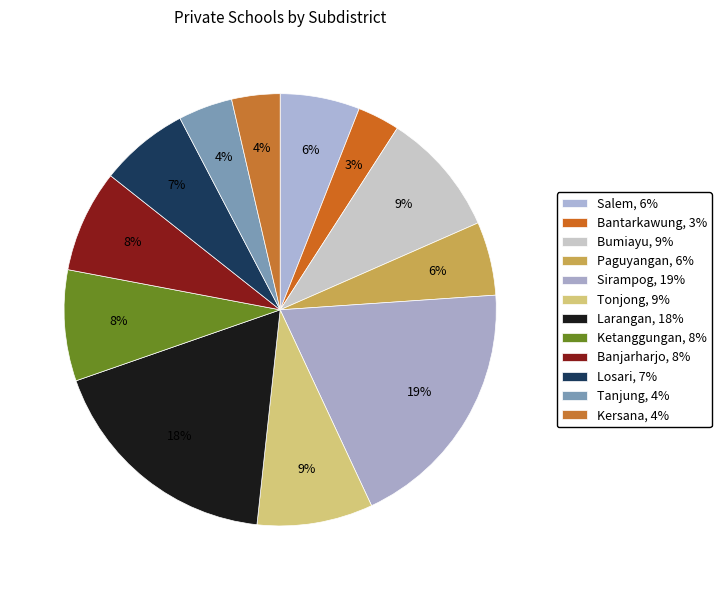

Count the number of slices in the pie.

12